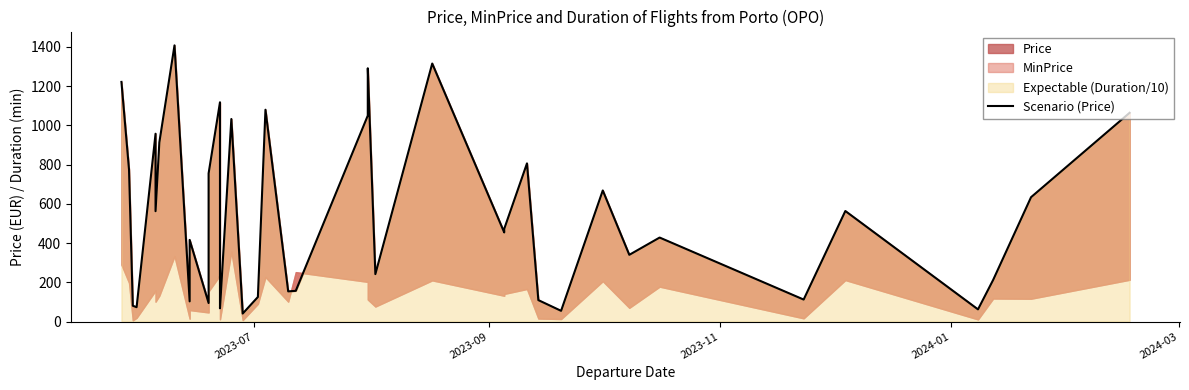

True or false: there are more than 0 points higher than both neighbors.

True